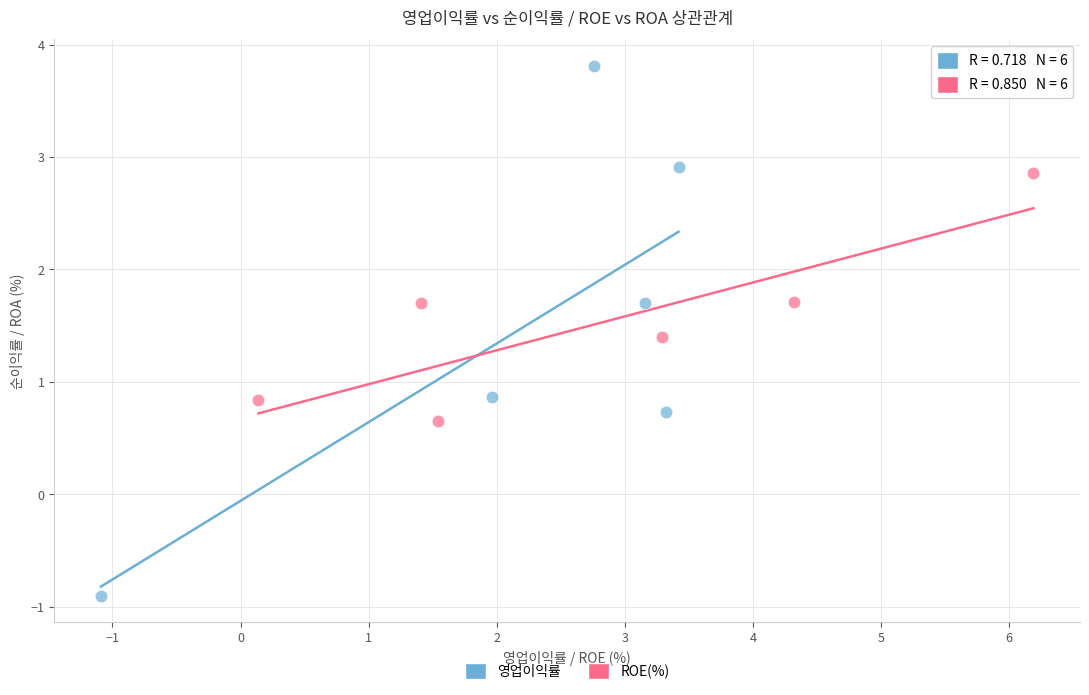

Which series has the largest Y range (max minus min)?

영업이익률